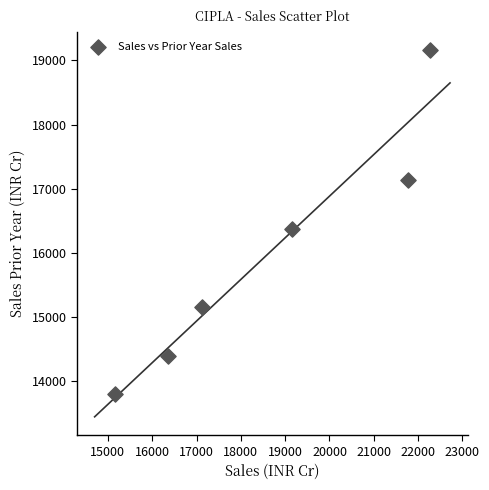

What Y value in the scatter plot is closest to 16474?

16362.4